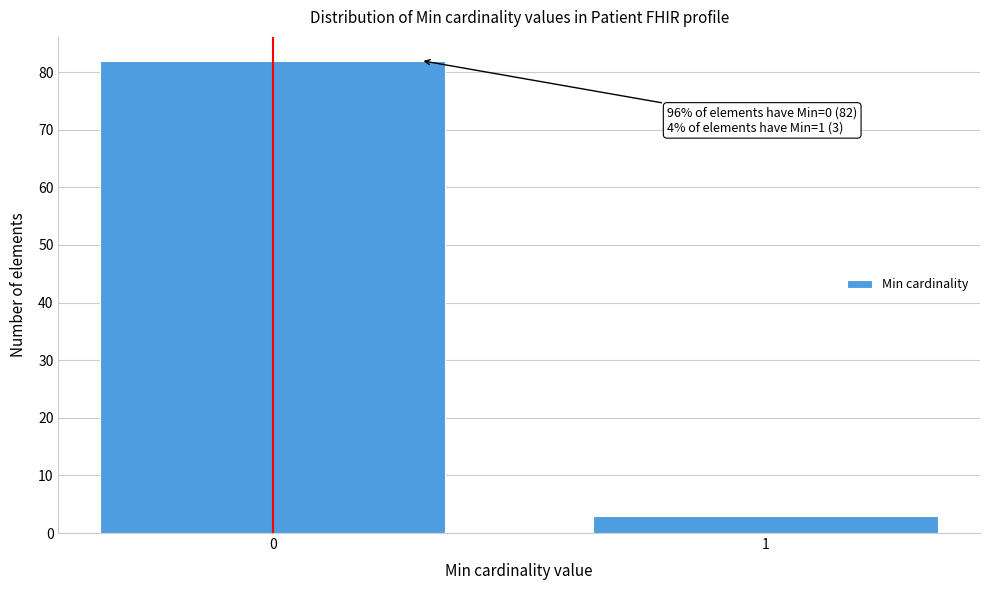

Reading left to right, extract all data points from this chart.

82	3